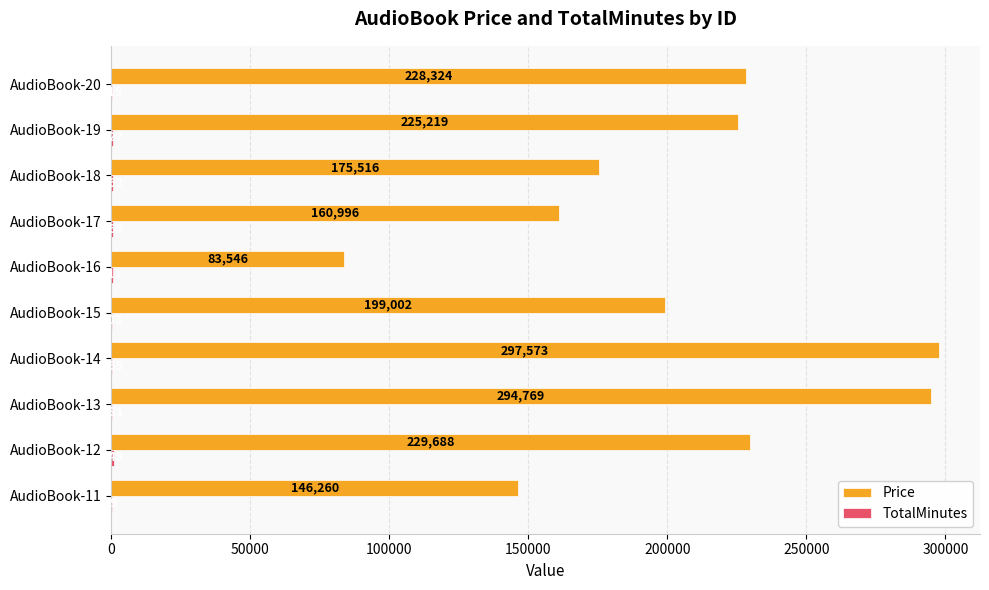

Which series has the largest total across all categories?

Price